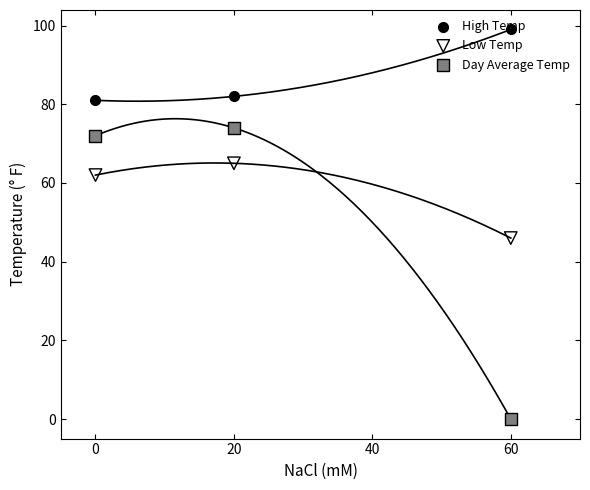

What is the total value across all series at 60?

145